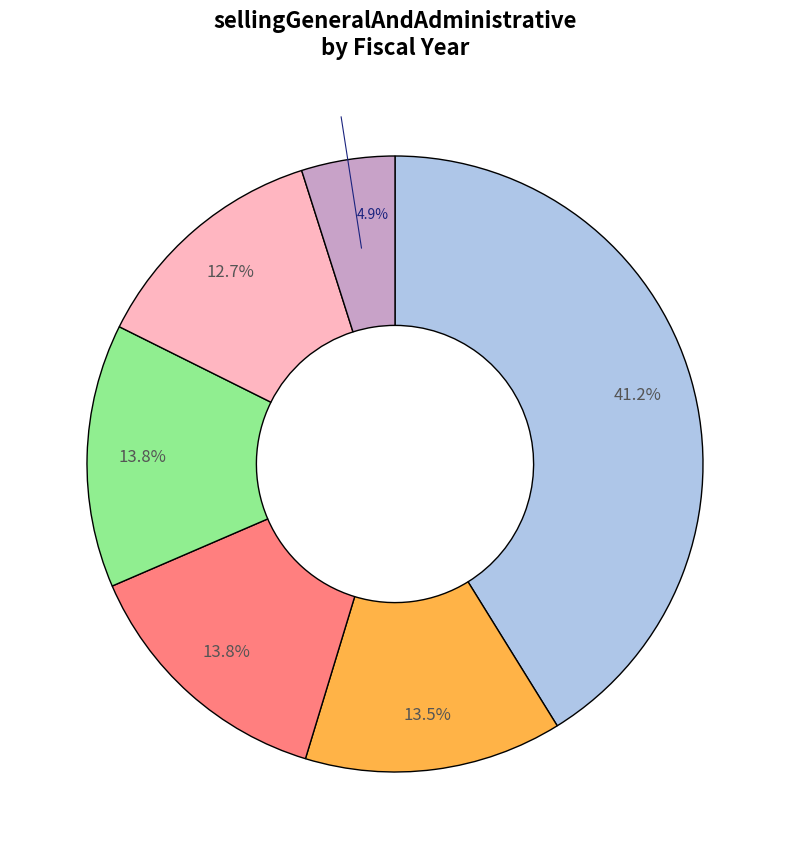

Does any single category account for the majority?

No